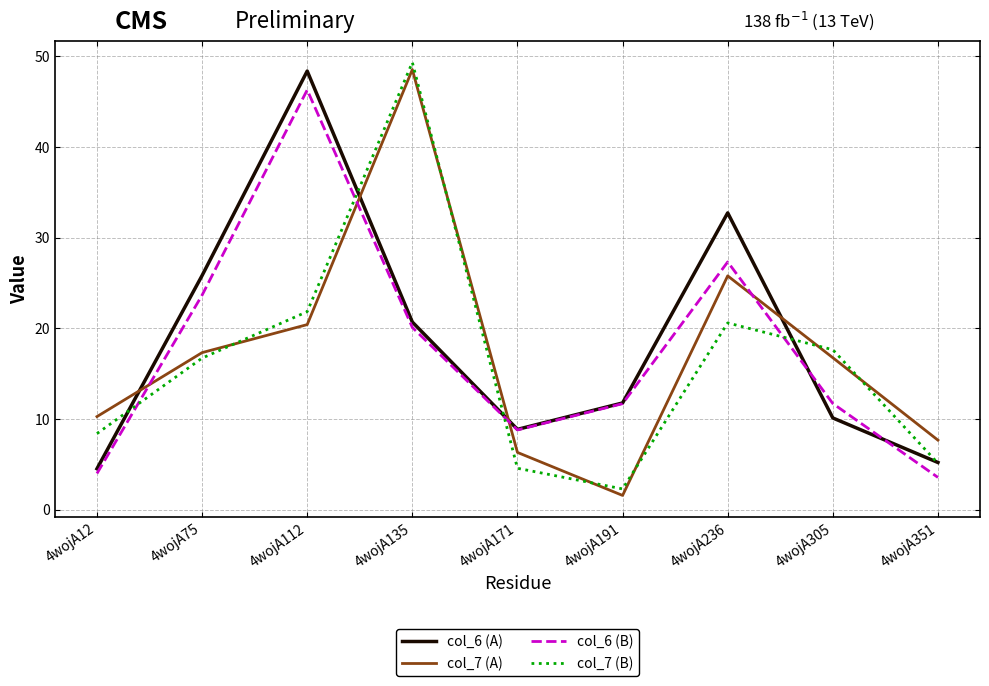

What value does the col_6 (B) series have at 4wojA305?

11.7